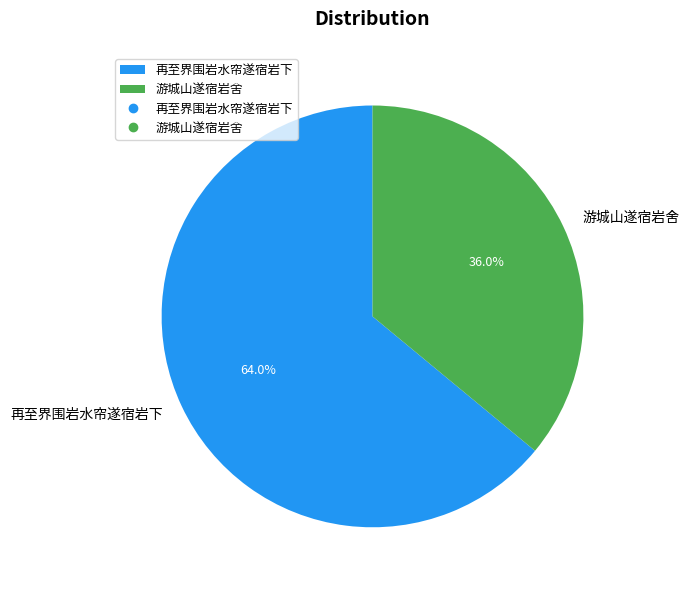

How much of the chart is everything except 再至界围岩水帘遂宿岩下?

36.0%